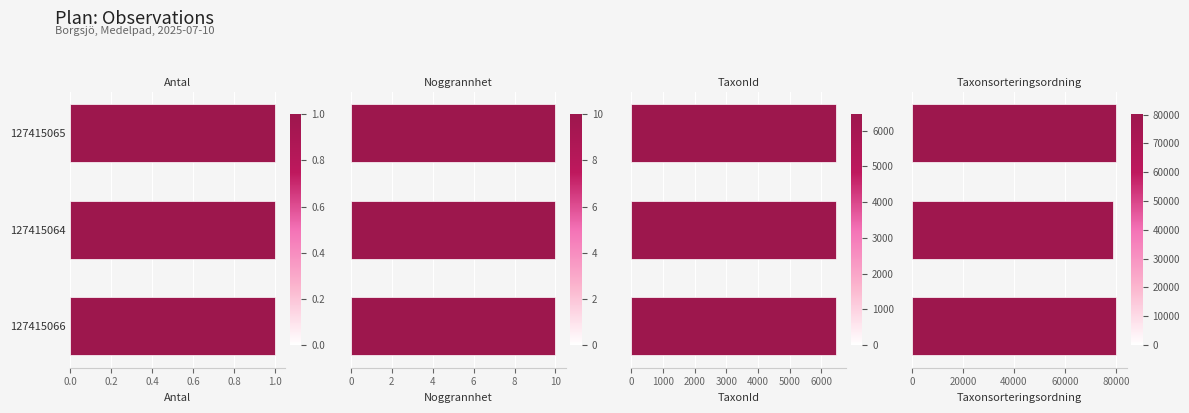

Does the chart contain any negative values?

No